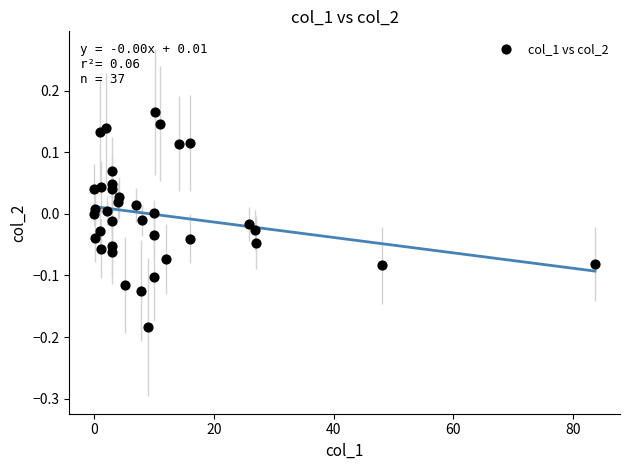

What is the range of X values (max minus min)?

83.7